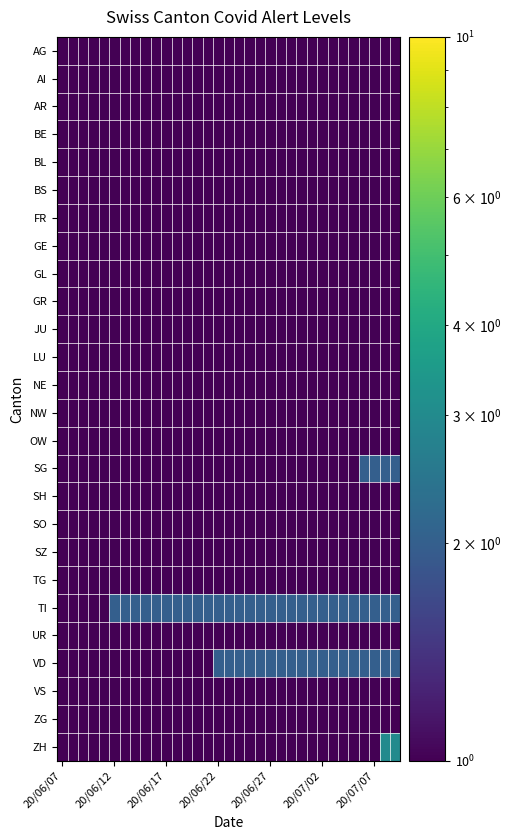

Which series has the largest range (max minus min)?

ZH